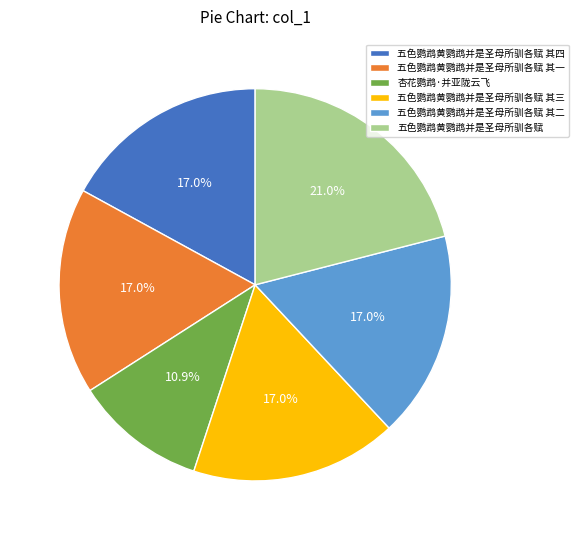

Approximately how many times larger is the value at 杏花鹦鹉·并亚陇云飞 compared to 五色鹦鹉黄鹦鹉并是圣母所驯各赋 其二?

0.6